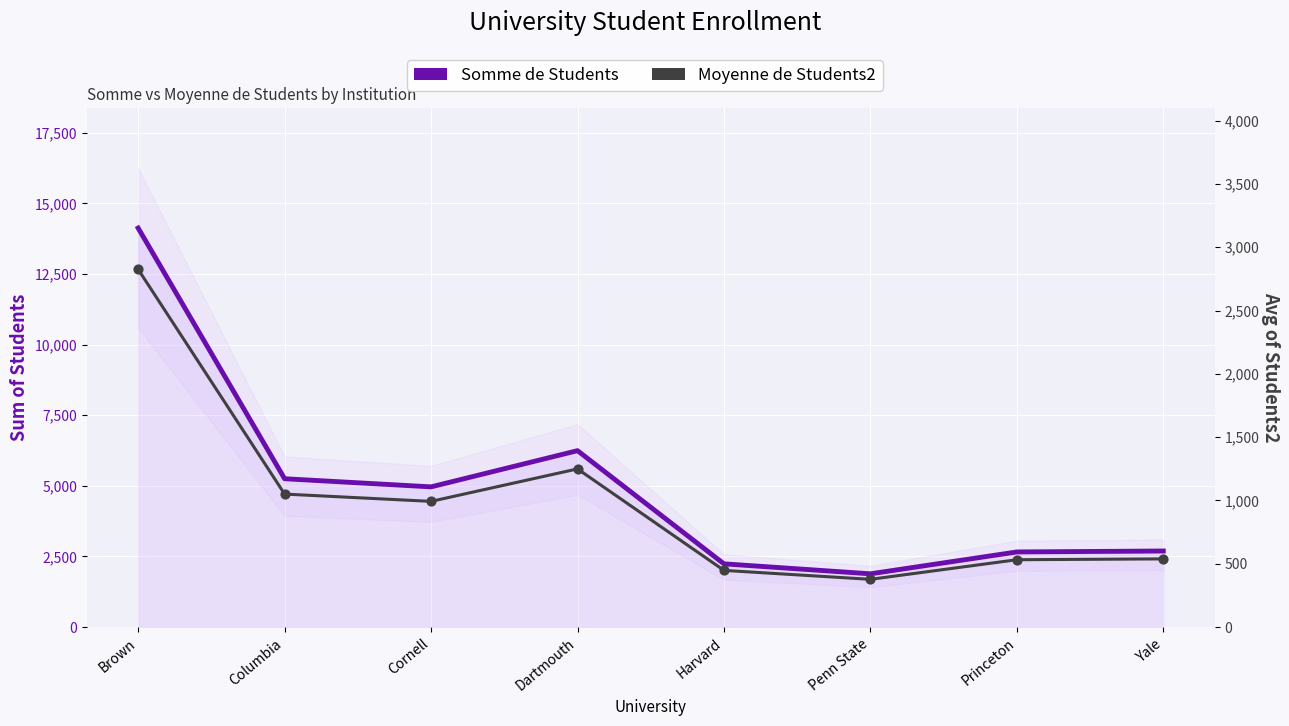

What are all the series names shown in the legend?

Somme de Students, Moyenne de Students2